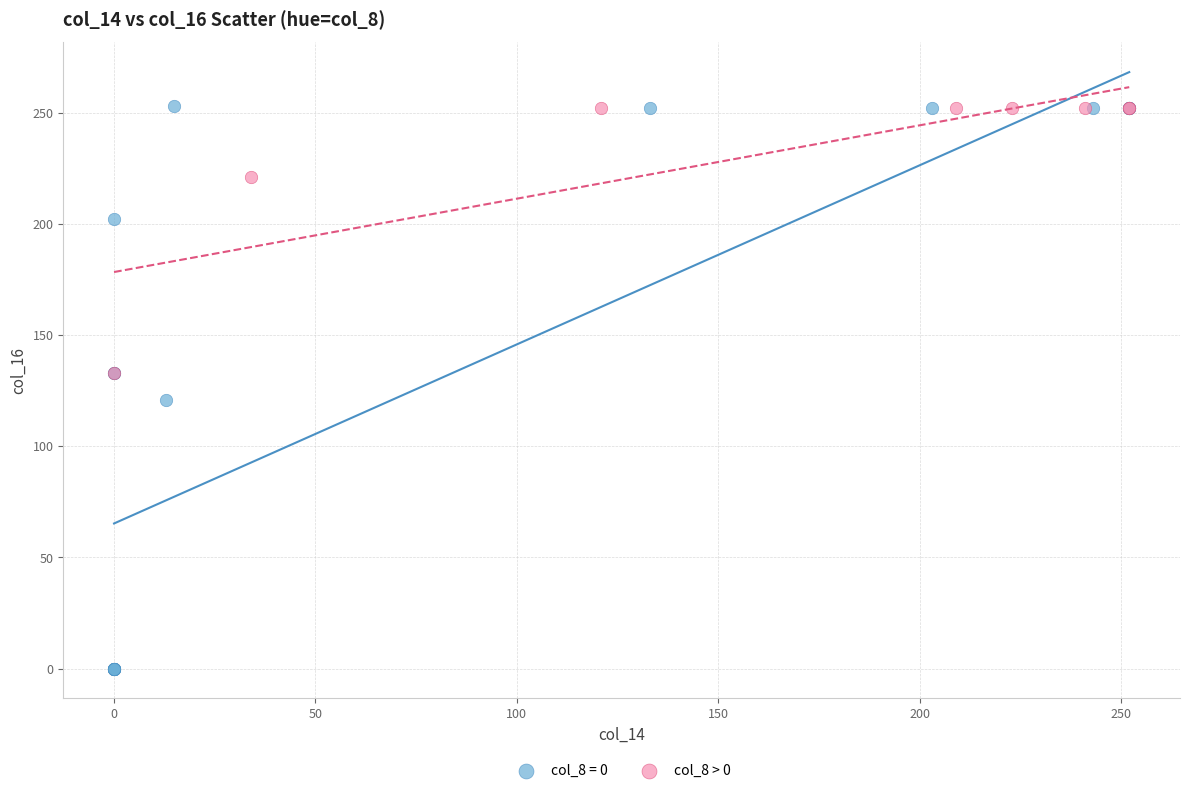

Which series reaches the minimum Y coordinate?

col_8 = 0